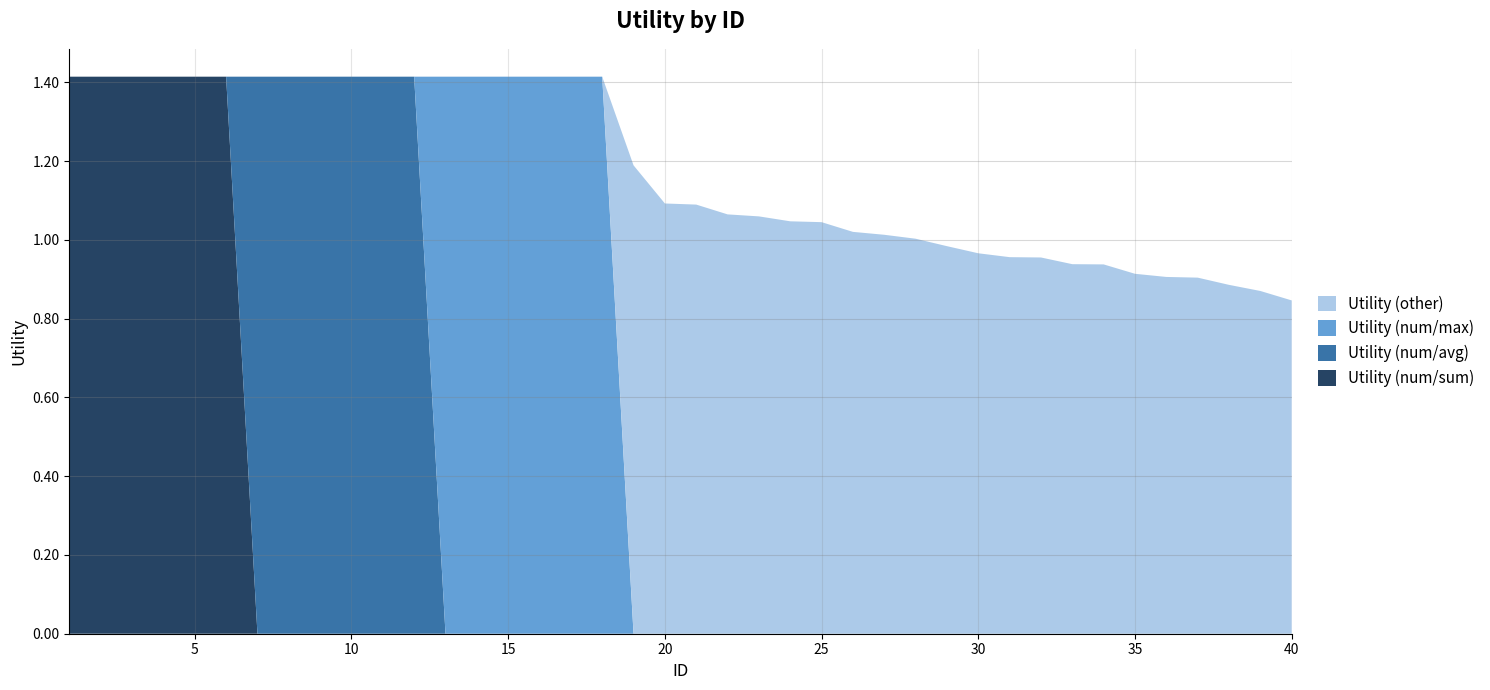

Reading right to left, what are all the values shown in this chart?

Utility (num/sum): 40=0.0	39=0.0	38=0.0	37=0.0	36=0.0	35=0.0	34=0.0	33=0.0	32=0.0	31=0.0	30=0.0	29=0.0	28=0.0	27=0.0	26=0.0	25=0.0	24=0.0	23=0.0	22=0.0	21=0.0	20=0.0	19=0.0	18=0.0	17=0.0	16=0.0	15=0.0	14=0.0	13=0.0	12=0.0	11=0.0	10=0.0	9=0.0	8=0.0	7=0.0	6=1.4	5=1.4	4=1.4	3=1.4	2=1.4	1=1.4
Utility (num/avg): 40=0.0	39=0.0	38=0.0	37=0.0	36=0.0	35=0.0	34=0.0	33=0.0	32=0.0	31=0.0	30=0.0	29=0.0	28=0.0	27=0.0	26=0.0	25=0.0	24=0.0	23=0.0	22=0.0	21=0.0	20=0.0	19=0.0	18=0.0	17=0.0	16=0.0	15=0.0	14=0.0	13=0.0	12=1.4	11=1.4	10=1.4	9=1.4	8=1.4	7=1.4	6=0.0	5=0.0	4=0.0	3=0.0	2=0.0	1=0.0
Utility (num/max): 40=0.0	39=0.0	38=0.0	37=0.0	36=0.0	35=0.0	34=0.0	33=0.0	32=0.0	31=0.0	30=0.0	29=0.0	28=0.0	27=0.0	26=0.0	25=0.0	24=0.0	23=0.0	22=0.0	21=0.0	20=0.0	19=0.0	18=1.4	17=1.4	16=1.4	15=1.4	14=1.4	13=1.4	12=0.0	11=0.0	10=0.0	9=0.0	8=0.0	7=0.0	6=0.0	5=0.0	4=0.0	3=0.0	2=0.0	1=0.0
Utility (other): 40=0.8	39=0.9	38=0.9	37=0.9	36=0.9	35=0.9	34=0.9	33=0.9	32=1.0	31=1.0	30=1.0	29=1.0	28=1.0	27=1.0	26=1.0	25=1.0	24=1.0	23=1.1	22=1.1	21=1.1	20=1.1	19=1.2	18=0.0	17=0.0	16=0.0	15=0.0	14=0.0	13=0.0	12=0.0	11=0.0	10=0.0	9=0.0	8=0.0	7=0.0	6=0.0	5=0.0	4=0.0	3=0.0	2=0.0	1=0.0